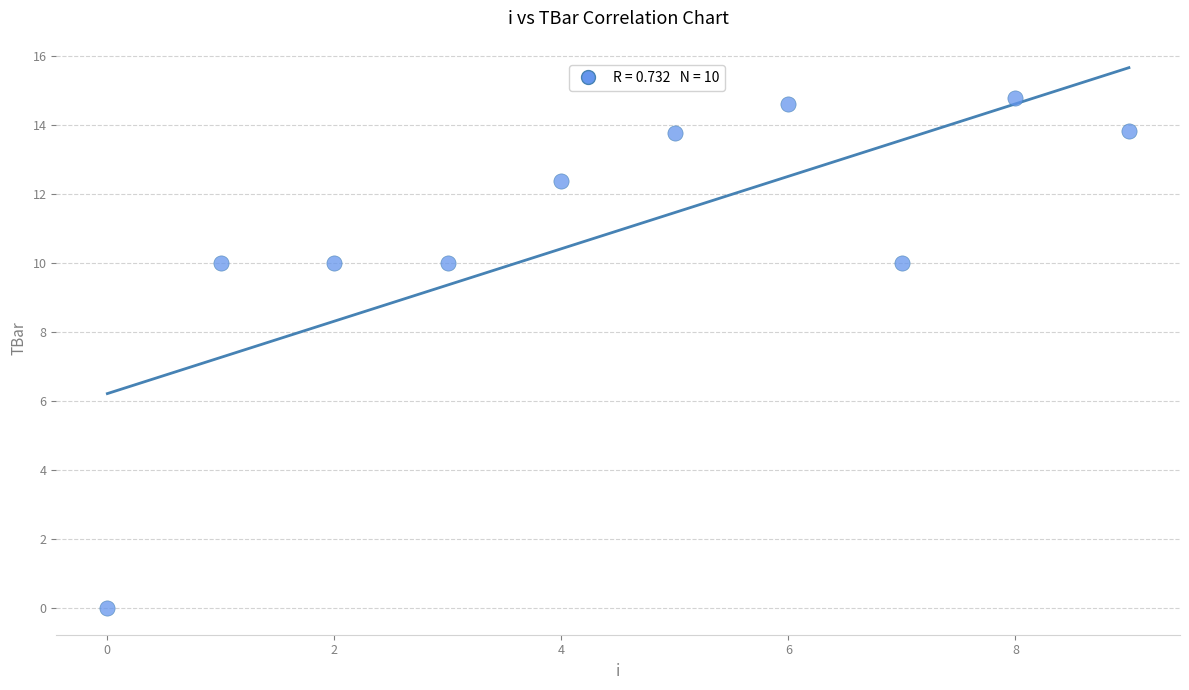

What is the average Y value?

10.9